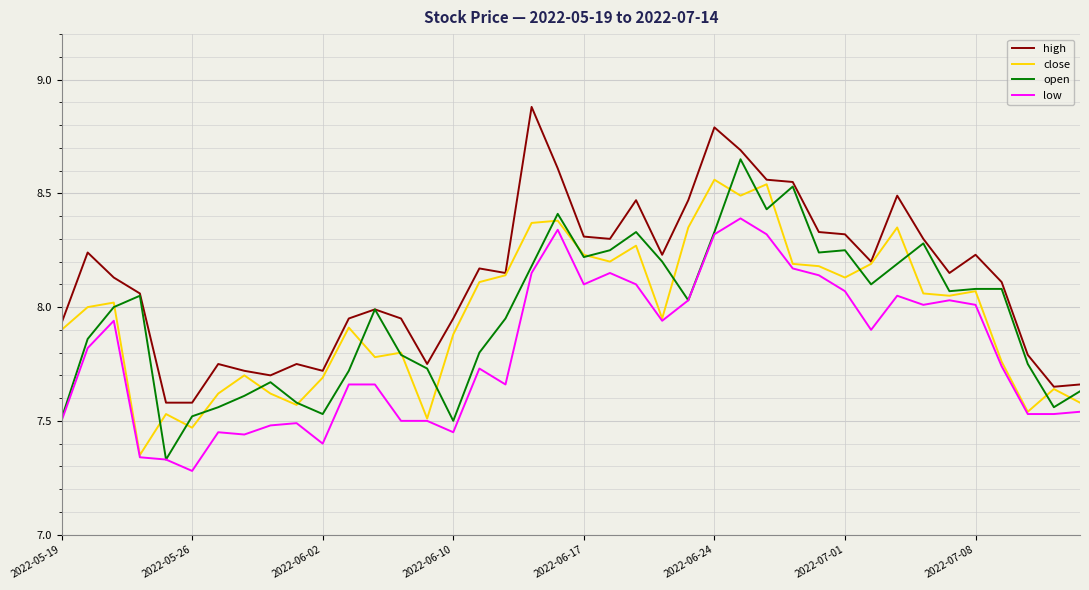

Which series has the largest total across all categories?

high